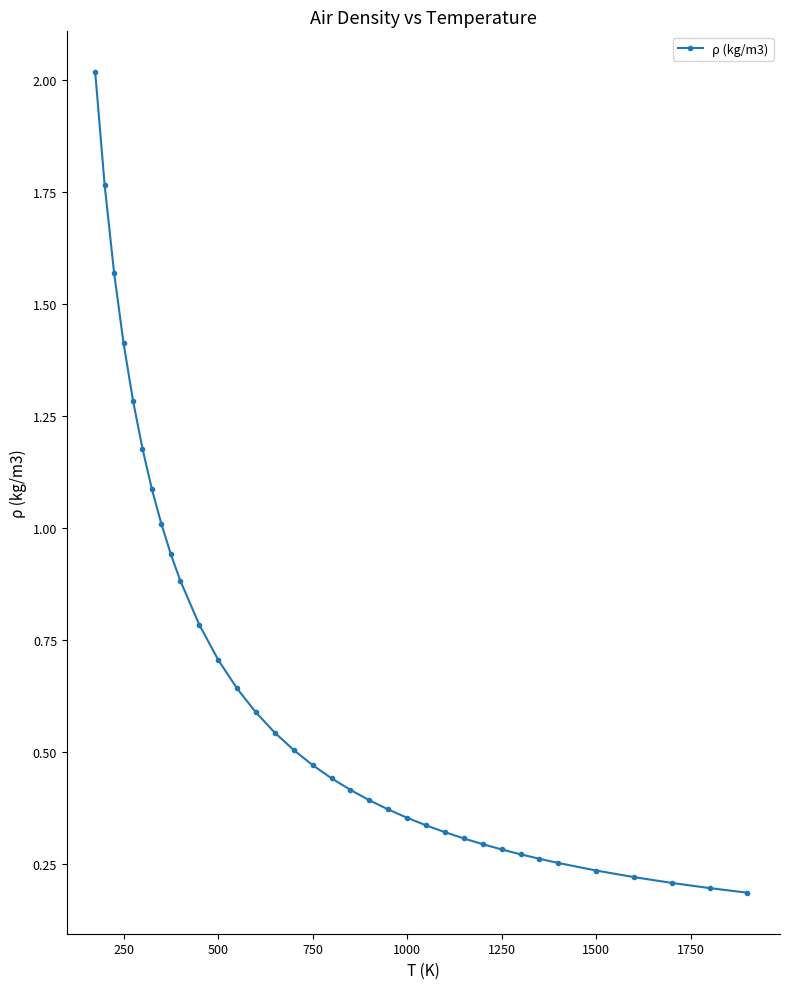

What is the maximum value shown in the chart?

2.0